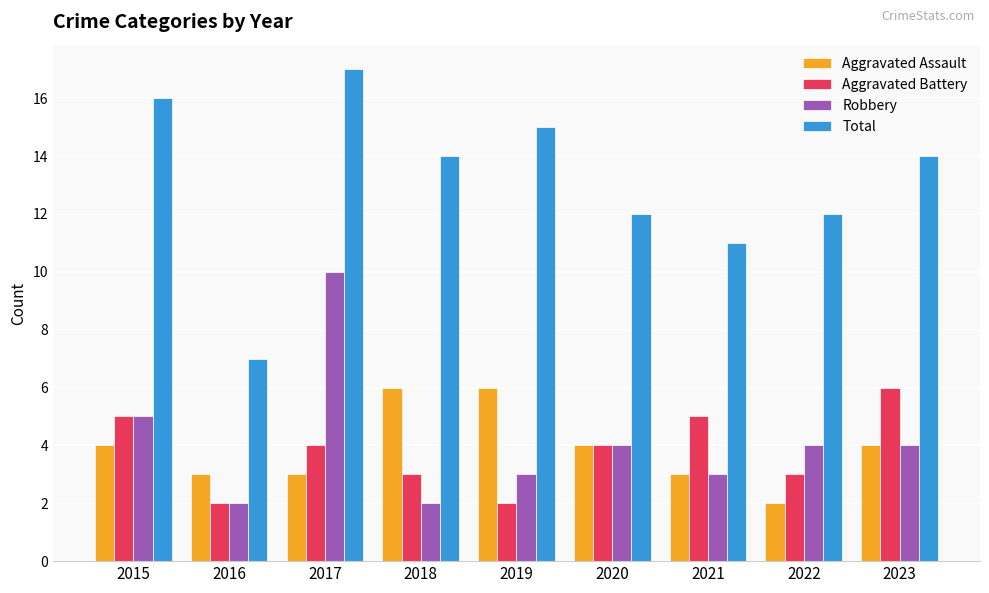

Which category has the lowest value in the Aggravated Assault series?

2022